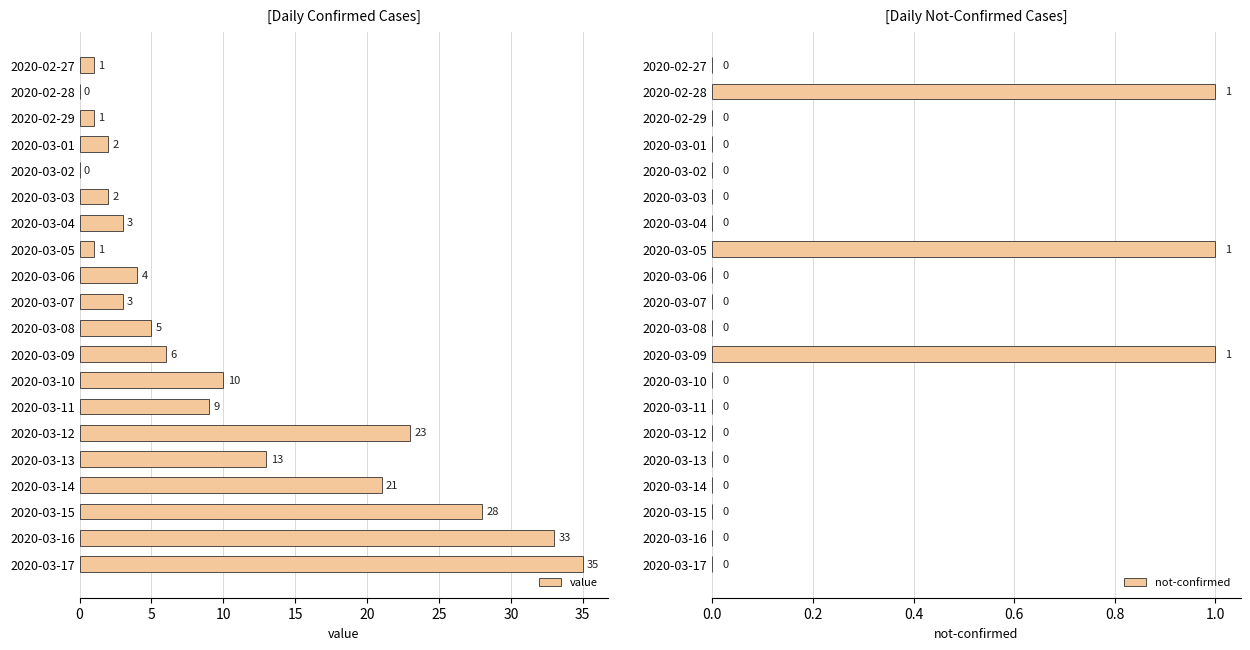

Which series has the widest spread of values?

value